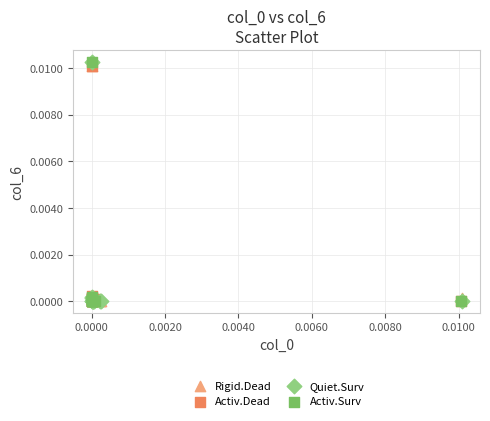

What are all the series names shown in the legend?

Rigid.Dead, Activ.Dead, Quiet.Surv, Activ.Surv